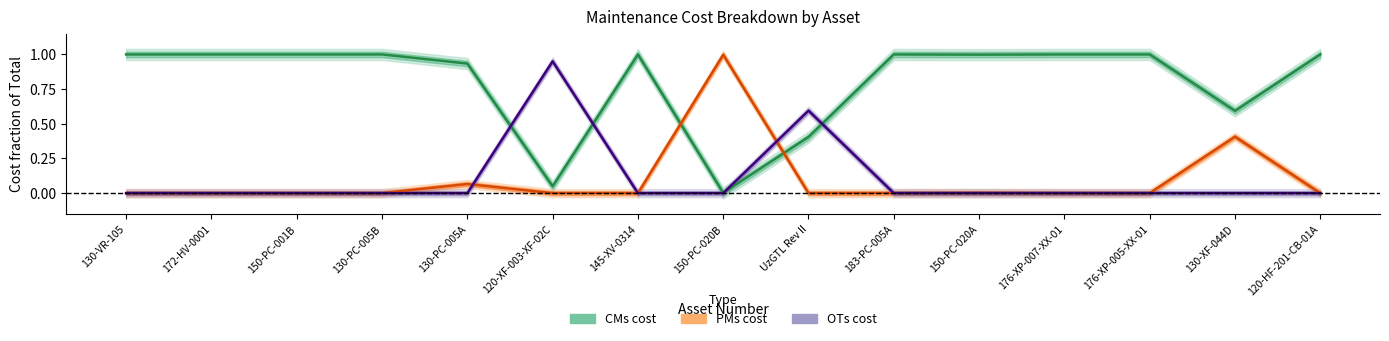

In CMs cost, how many points are higher than both neighbors (excluding endpoints)?

2